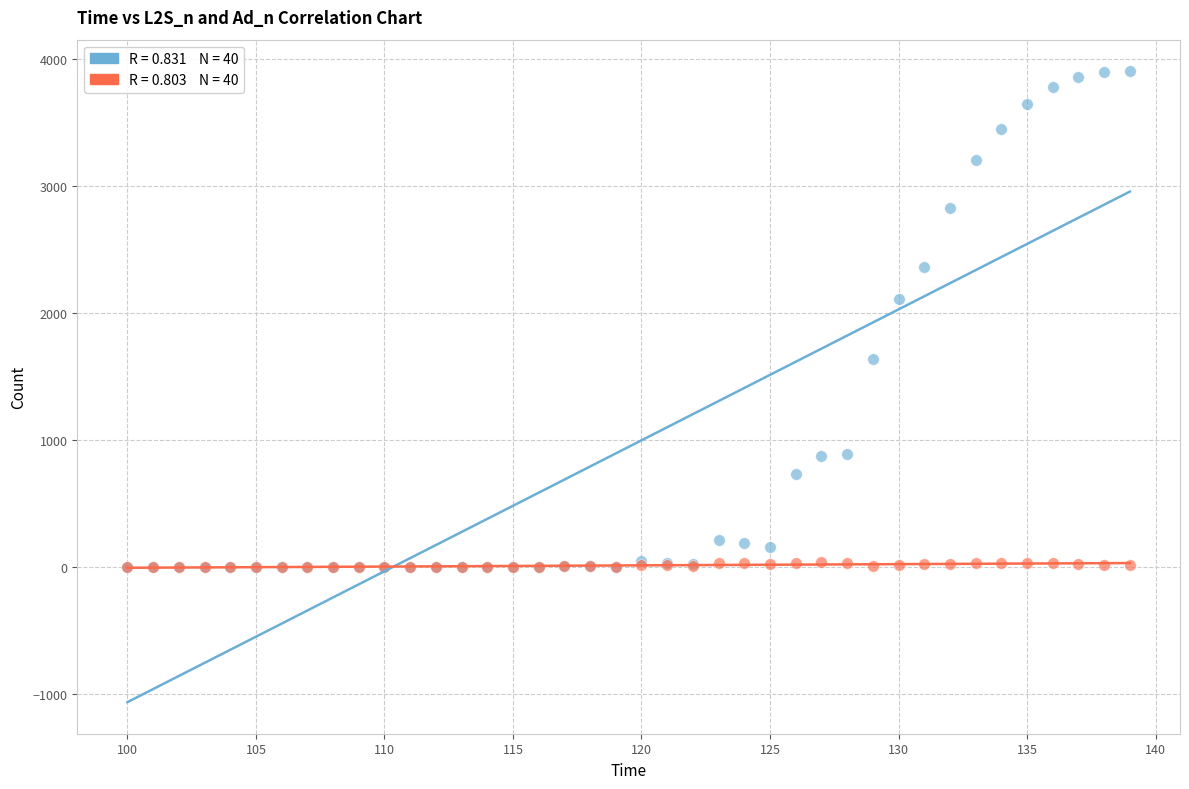

Across all series, what Y value is closest to 1953?

2110.9